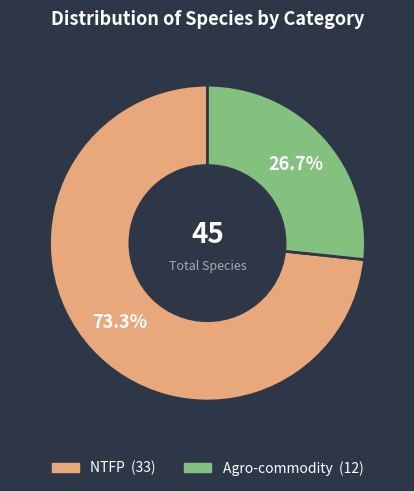

What portion of the pie excludes NTFP?

26.7%